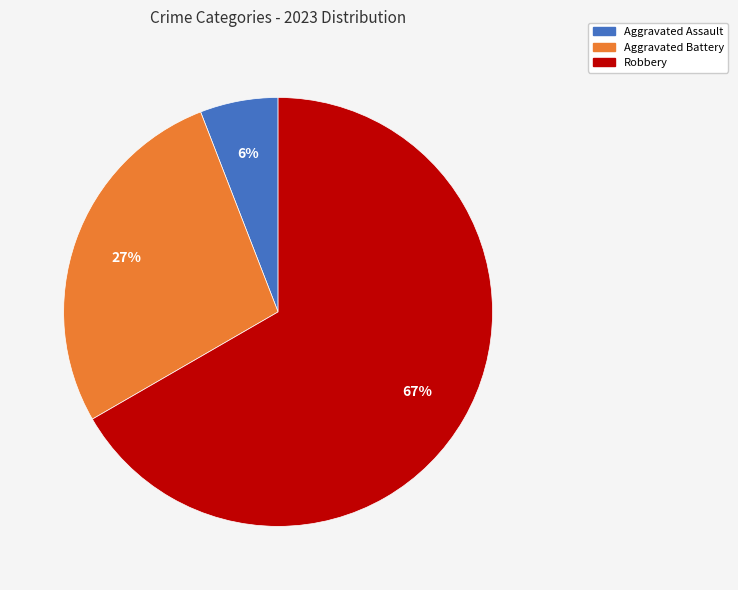

Which slice is the smallest?

Aggravated Assault